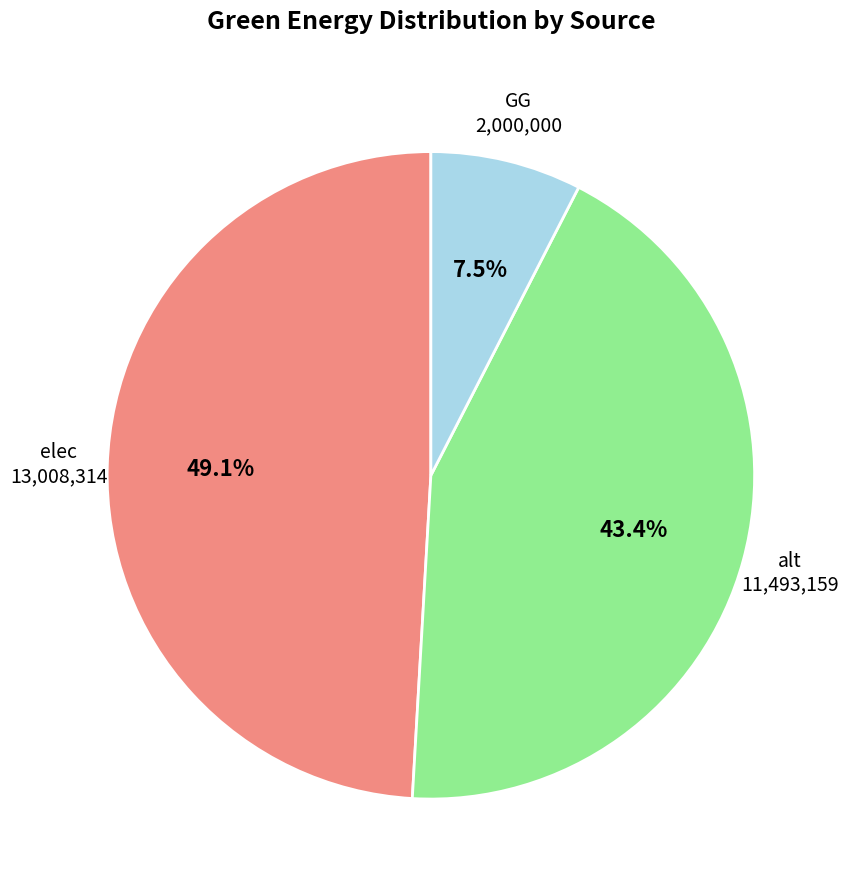

Is there any slice that represents more than half of the pie?

No